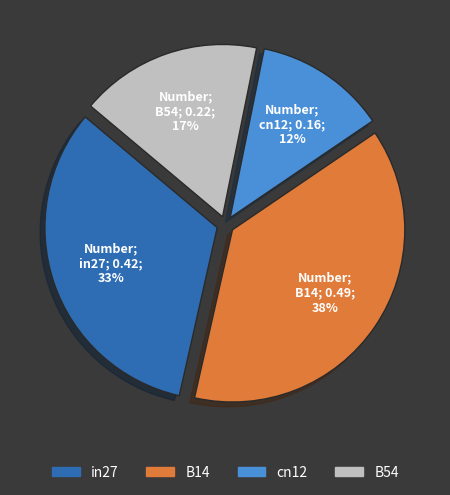

To the nearest percent, what is the difference between the largest and smallest slice percentages?

26%